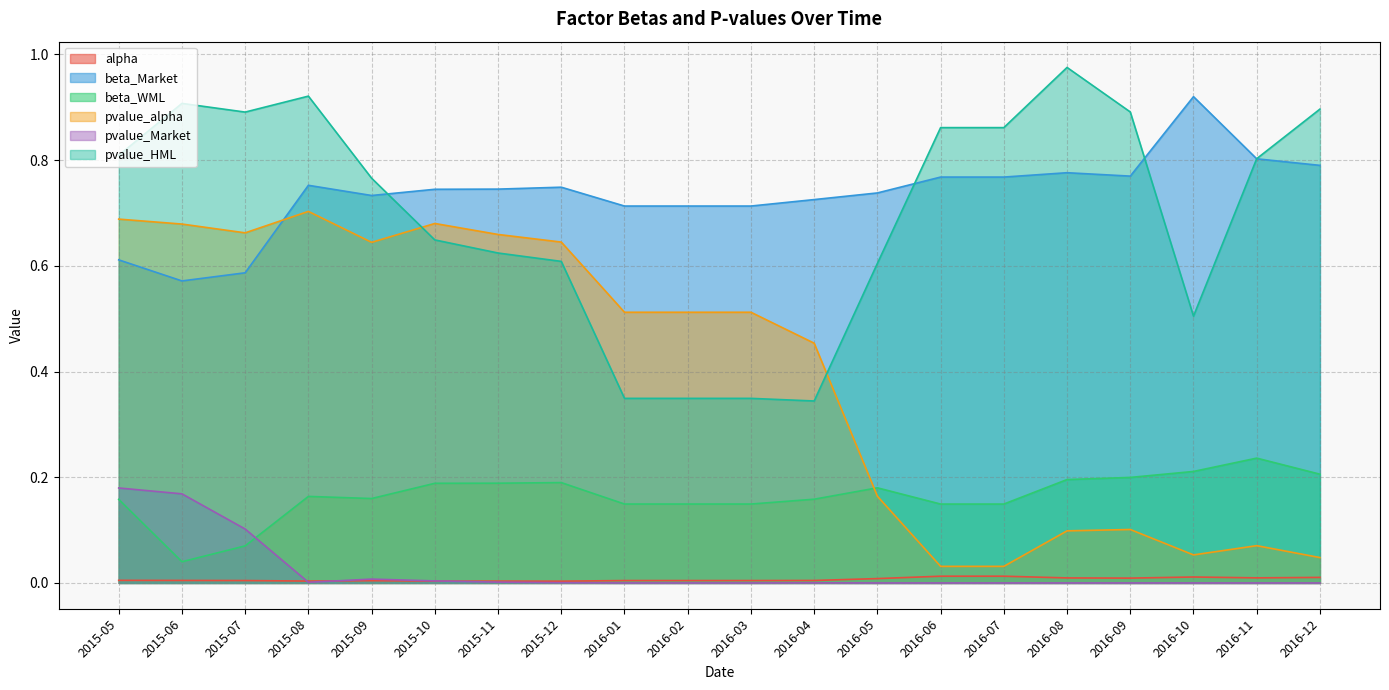

Between 2016-11 and 2016-03, which is larger?

2016-11